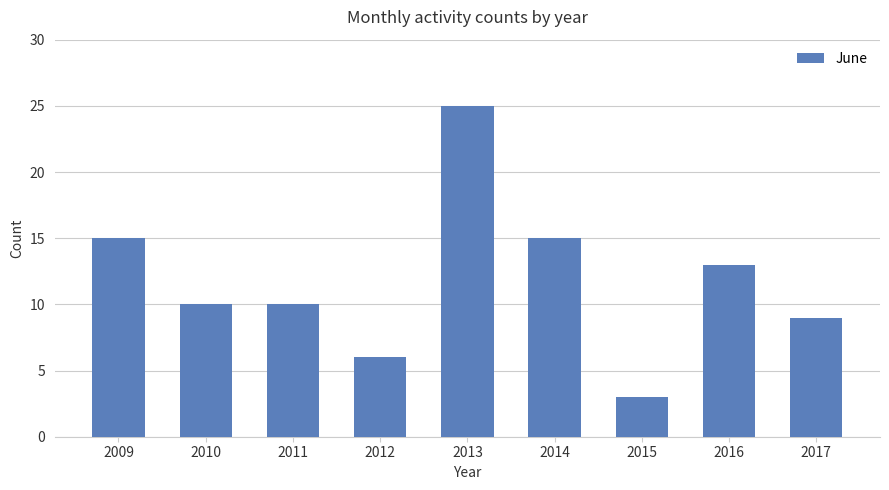

How many bars are there in total?

9